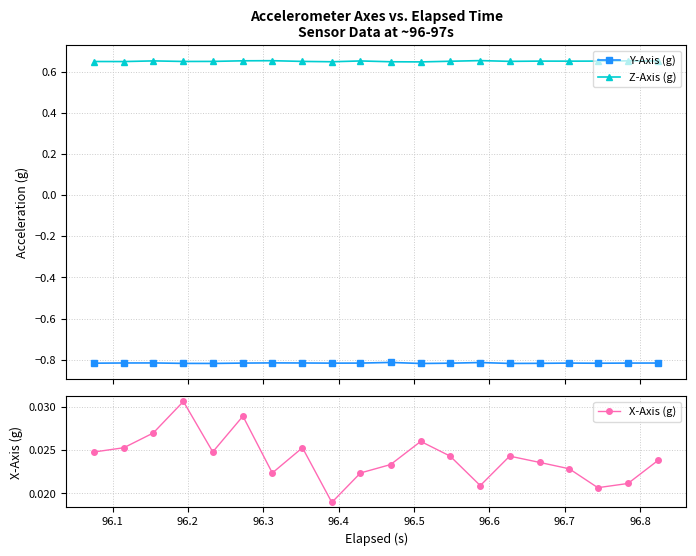

True or false: Y-Axis (g) and Z-Axis (g) cross at least once.

False